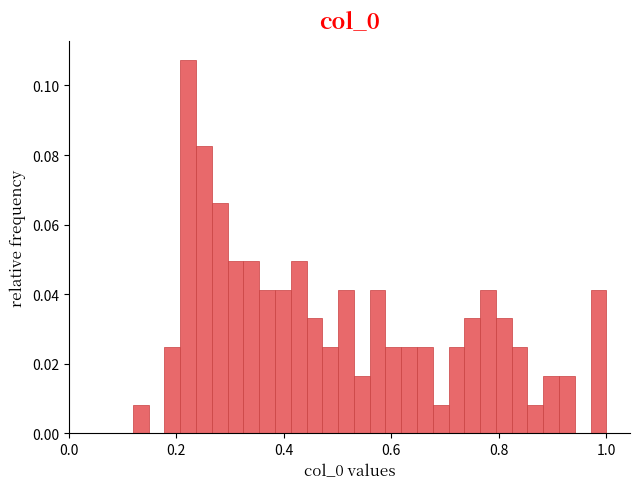

Around what value on the x-axis is the tallest bar? Give the approximate position of its centre, as read against the axis.

0.22